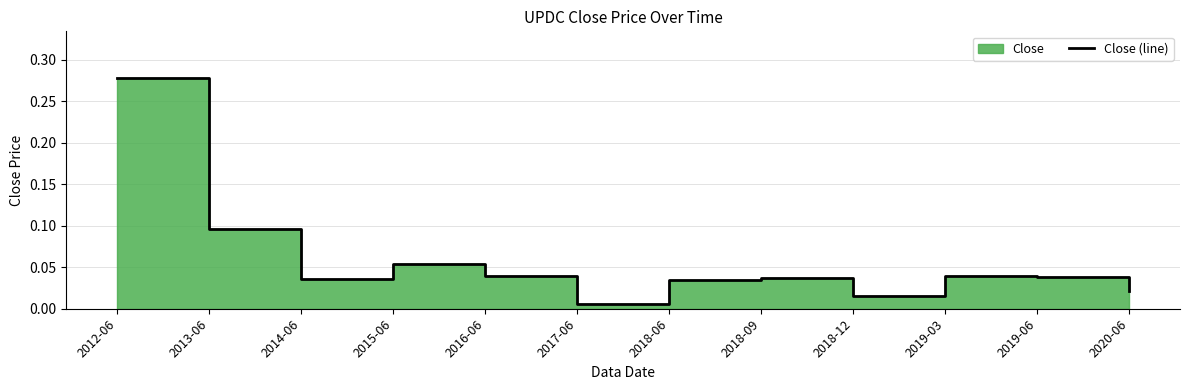

Which category has the highest value across all series?

2012-06